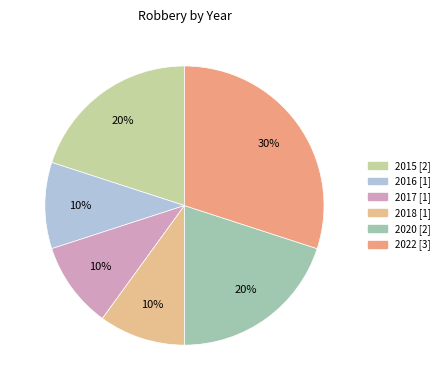

To the nearest percent, what is the difference between the largest and smallest slice percentages?

20%